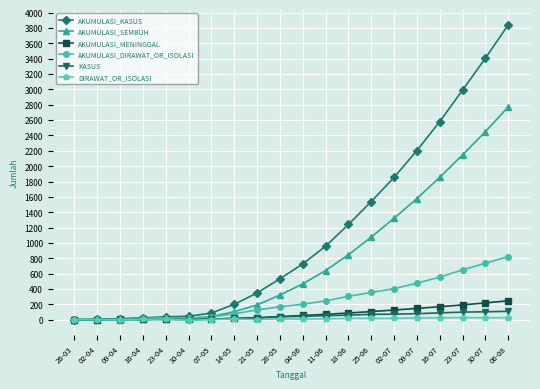

How many lines are shown in the chart?

6